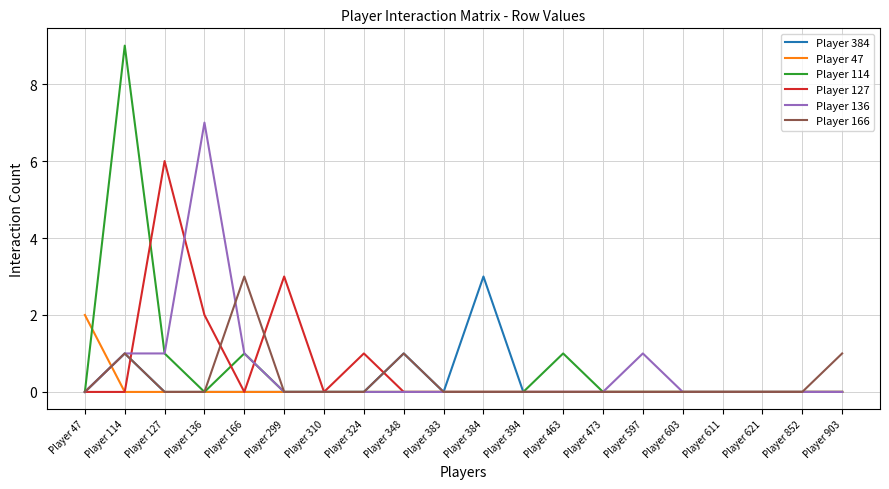

The value of Player 166 at Player 383 is -1. True or false?

False